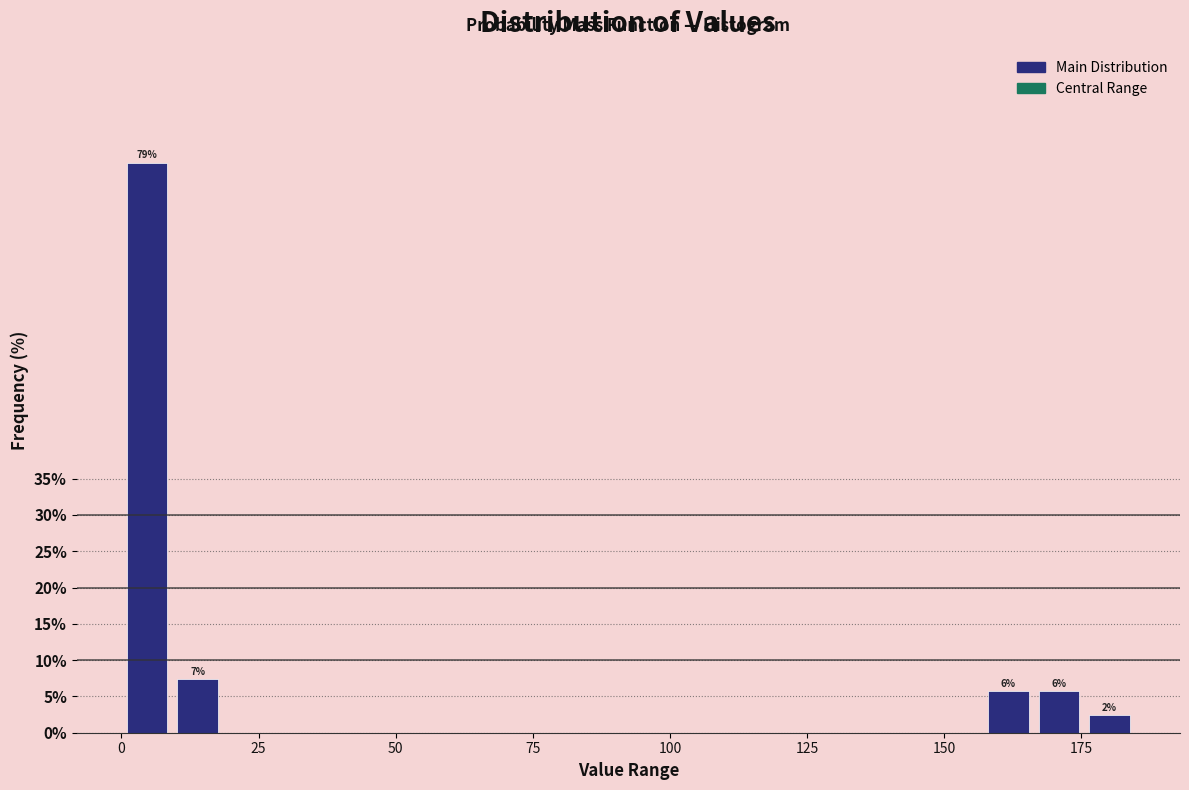

Read against the x-axis, roughly where is the centre of the tallest bar?

5